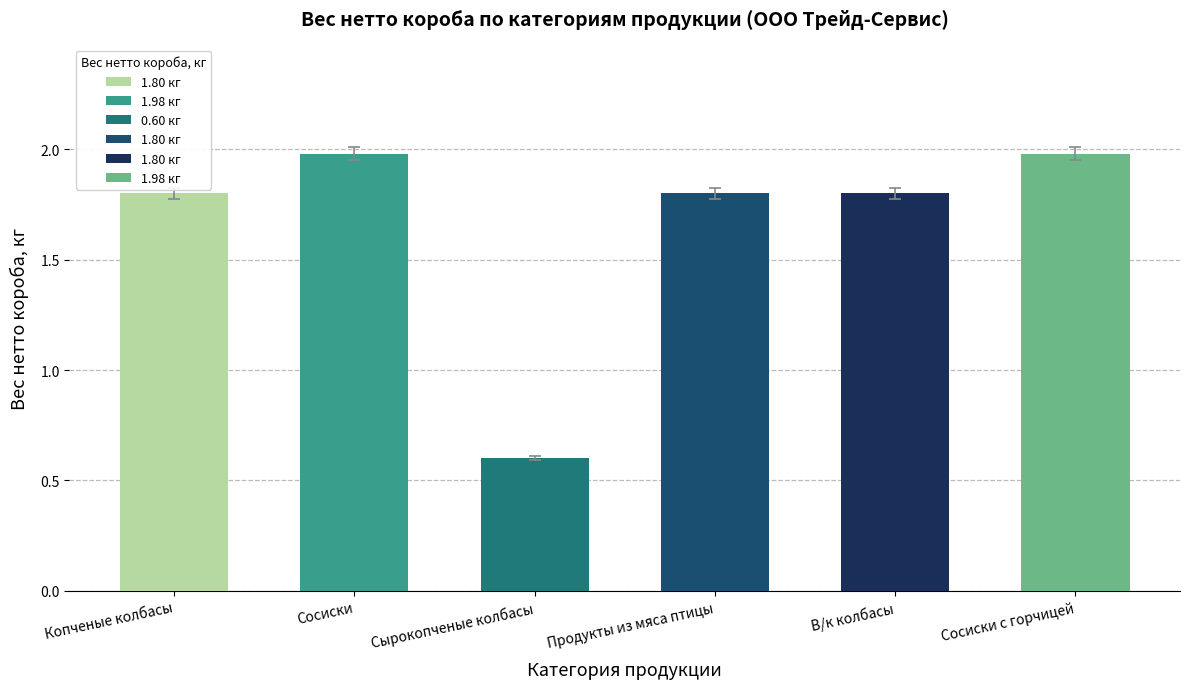

Read the value at Продукты из мяса птицы.

1.8